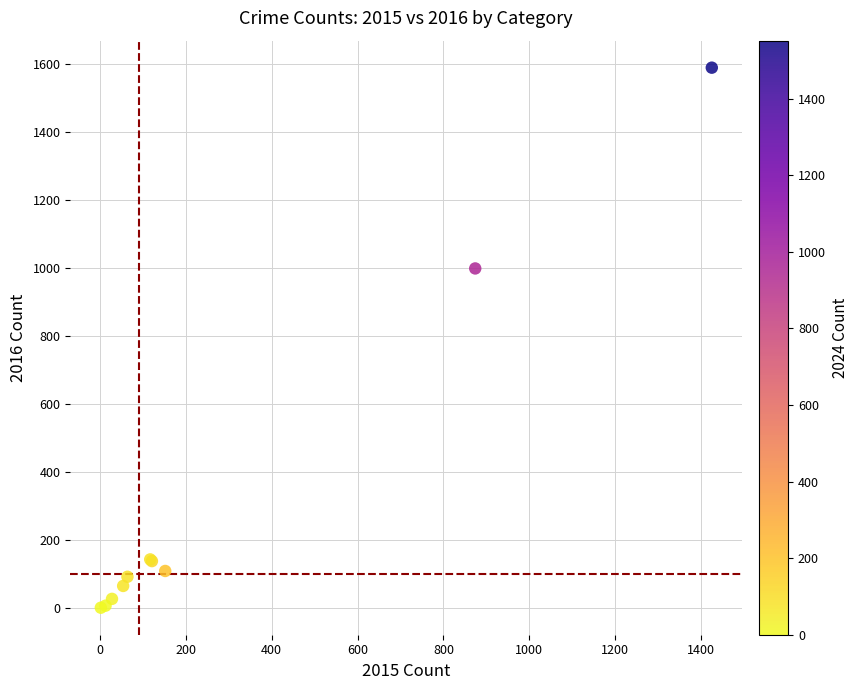

What Y value in the scatter plot is closest to 795?

999